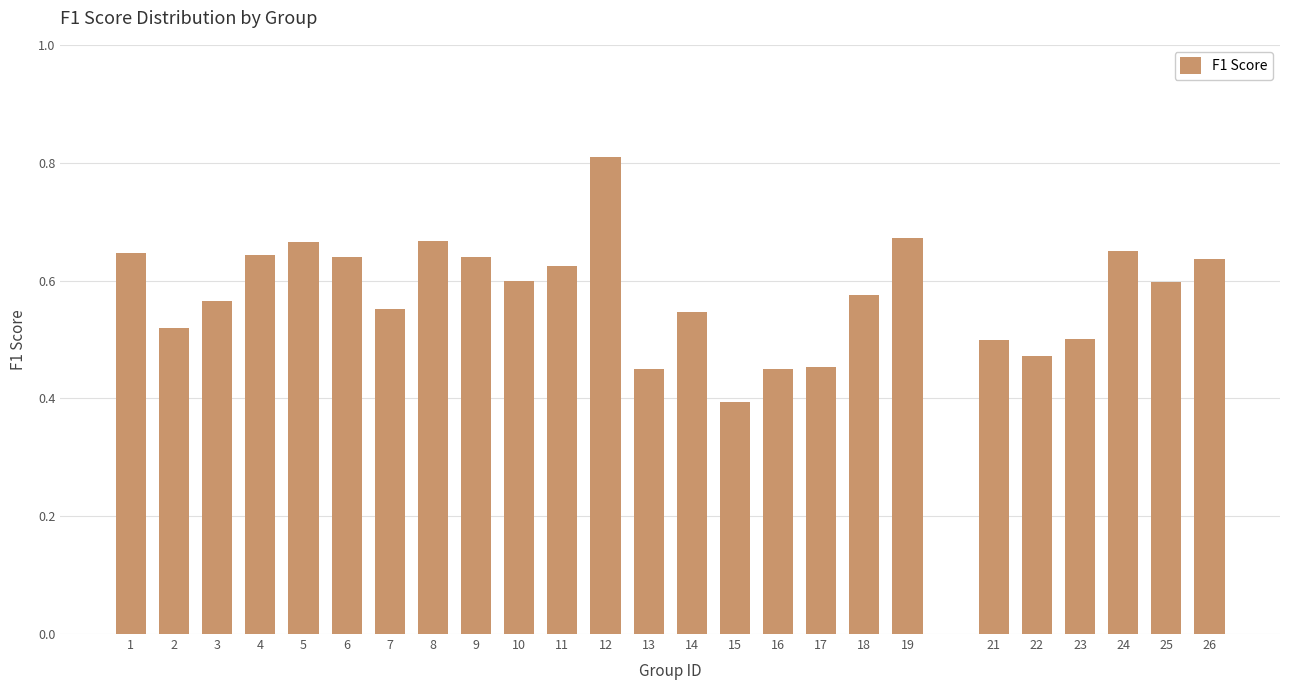

What is the change in value from 3 to 5?

+0.1